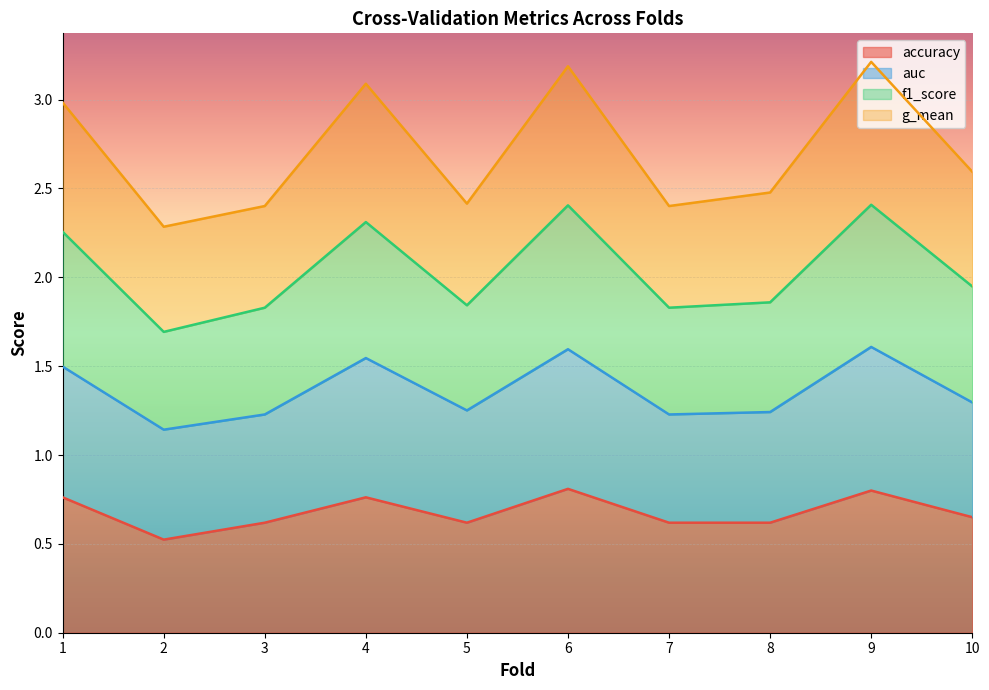

Which series has the largest total across all categories?

auc